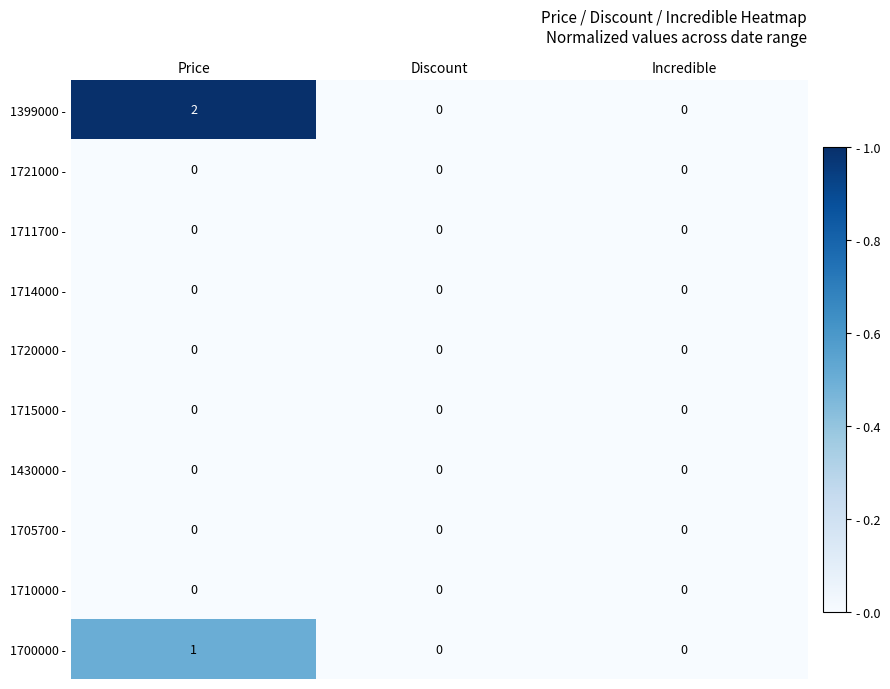

Reading right to left, transcribe all the data shown in this chart.

1399000 -: 0	0	2
1721000 -: 0	0	0
1711700 -: 0	0	0
1714000 -: 0	0	0
1720000 -: 0	0	0
1715000 -: 0	0	0
1430000 -: 0	0	0
1705700 -: 0	0	0
1710000 -: 0	0	0
1700000 -: 0	0	1